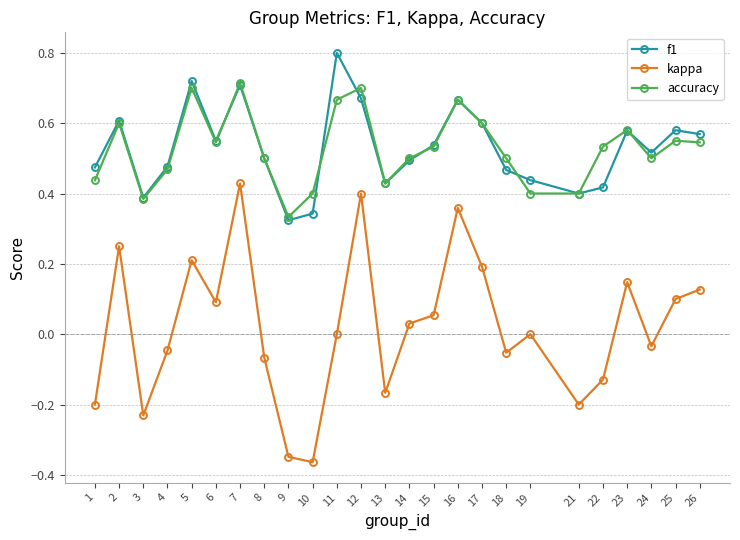

The kappa series shows 0.3 at 5. True or false?

False